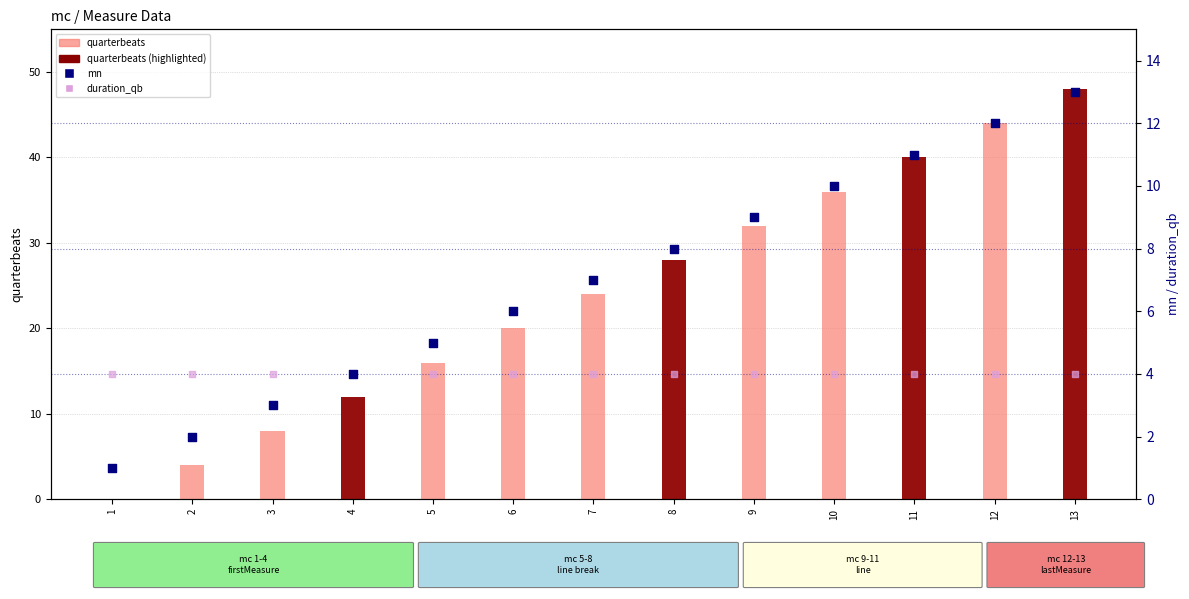

Which series contains the highest Y value?

quarterbeats